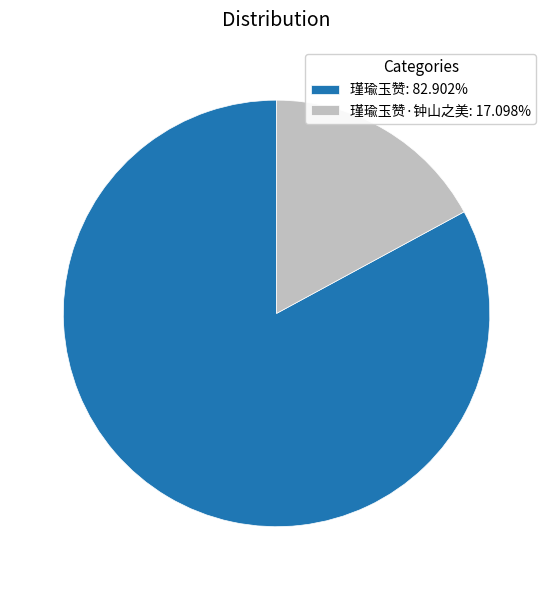

How many slices are in this pie chart?

2